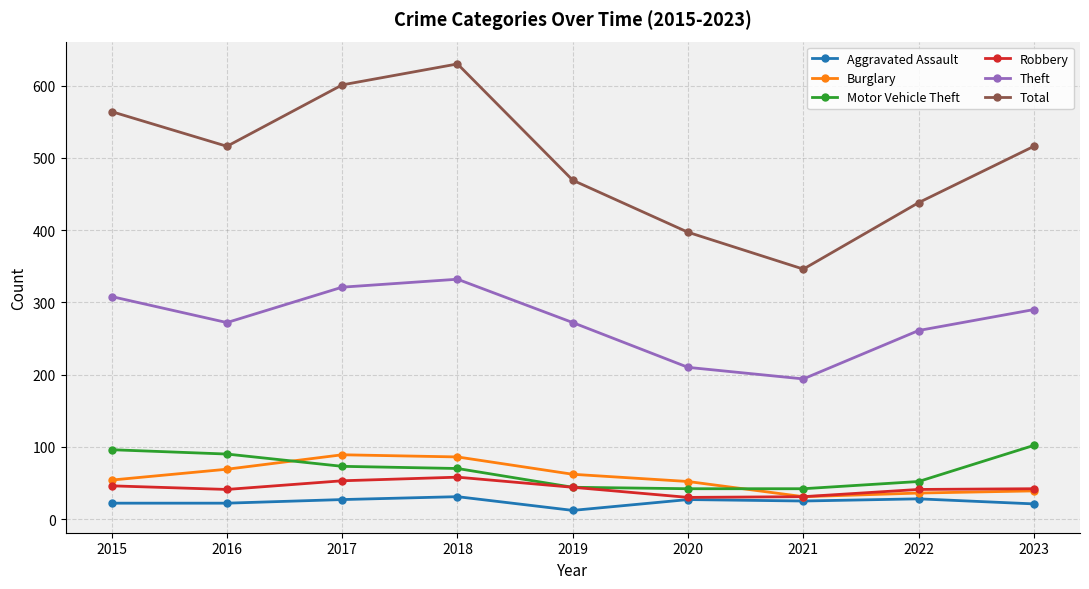

True or false: Total has a value of 397 at 2020.

True